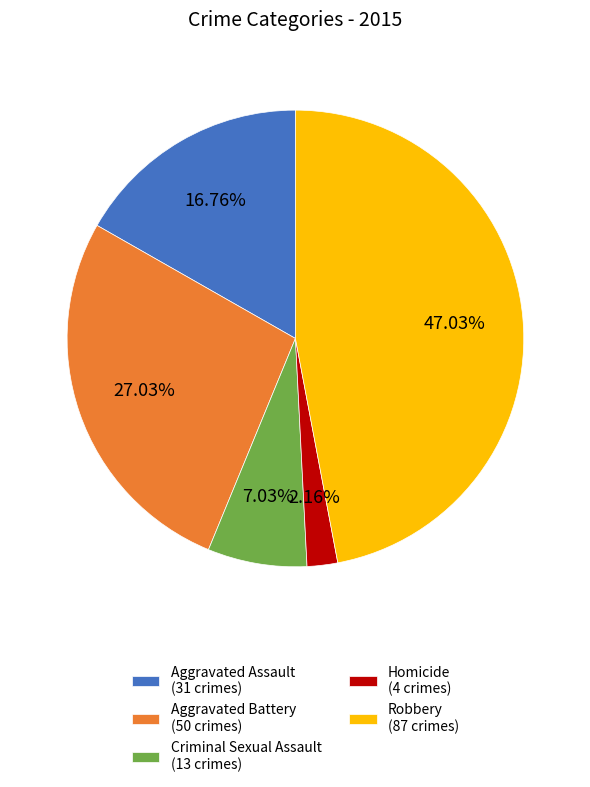

What is the smallest slice in the pie chart?

Homicide